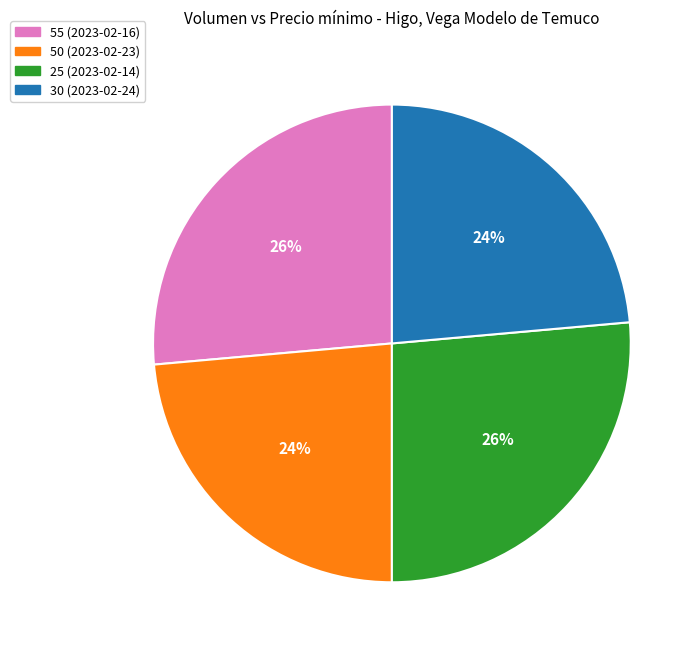

Do 25 (2023-02-14) and 55 (2023-02-16) together represent more than half of the pie?

Yes